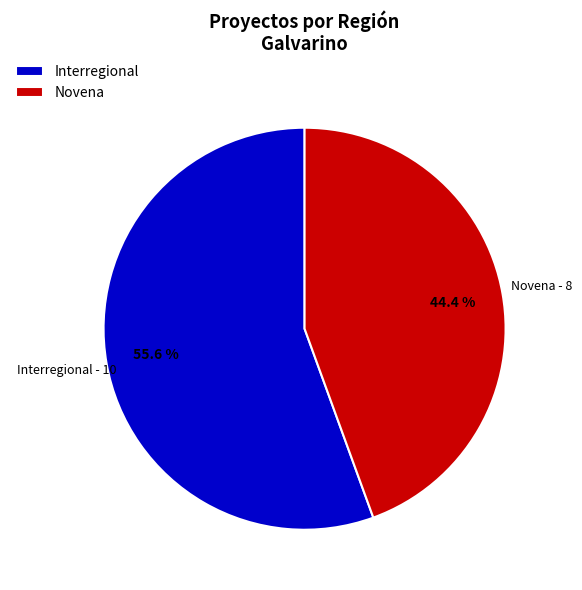

The Novena slice represents 39% of the pie. True or false?

False